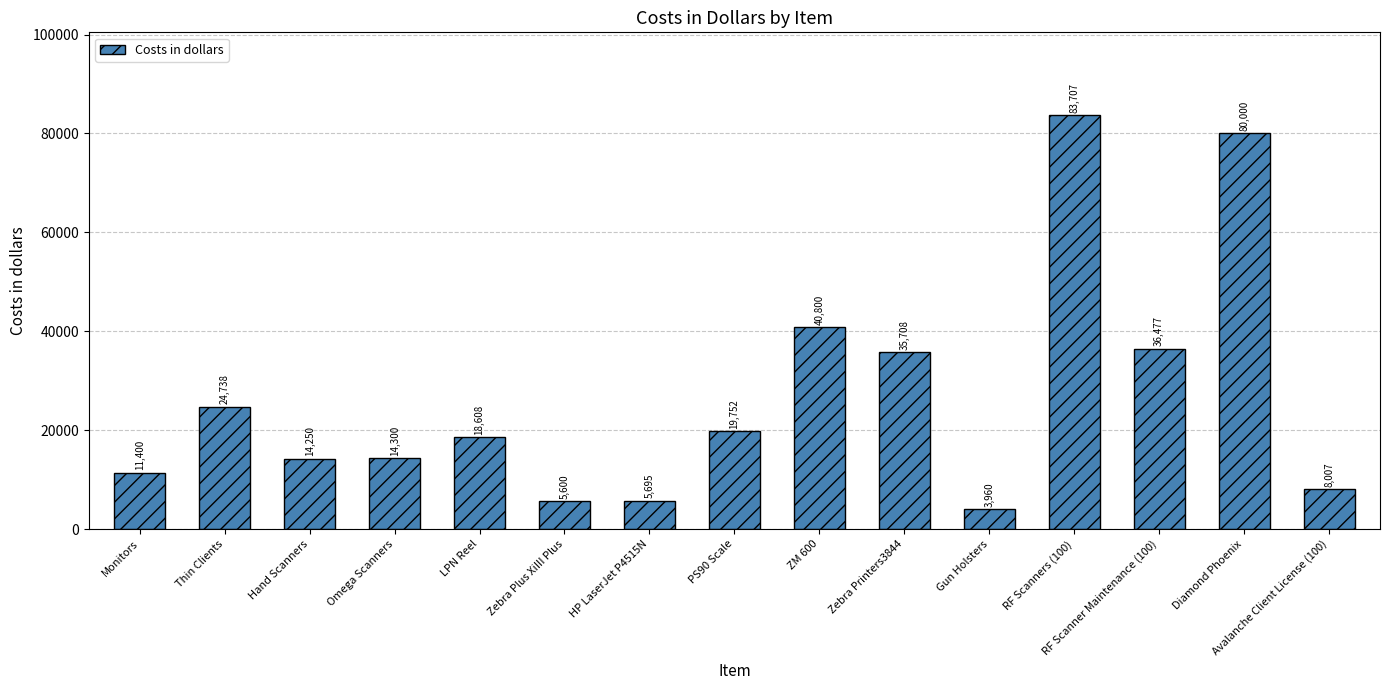

What is the label of the 9th bar from the right?

HP LaserJet P4515N